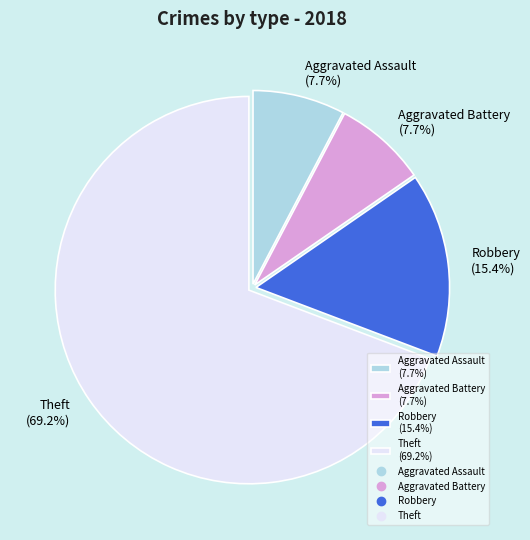

To the nearest percent, what portion does Robbery represent?

15%